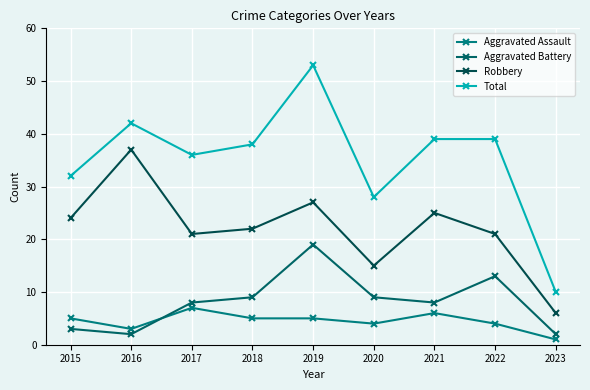

What is the average value of the Aggravated Battery series?

8